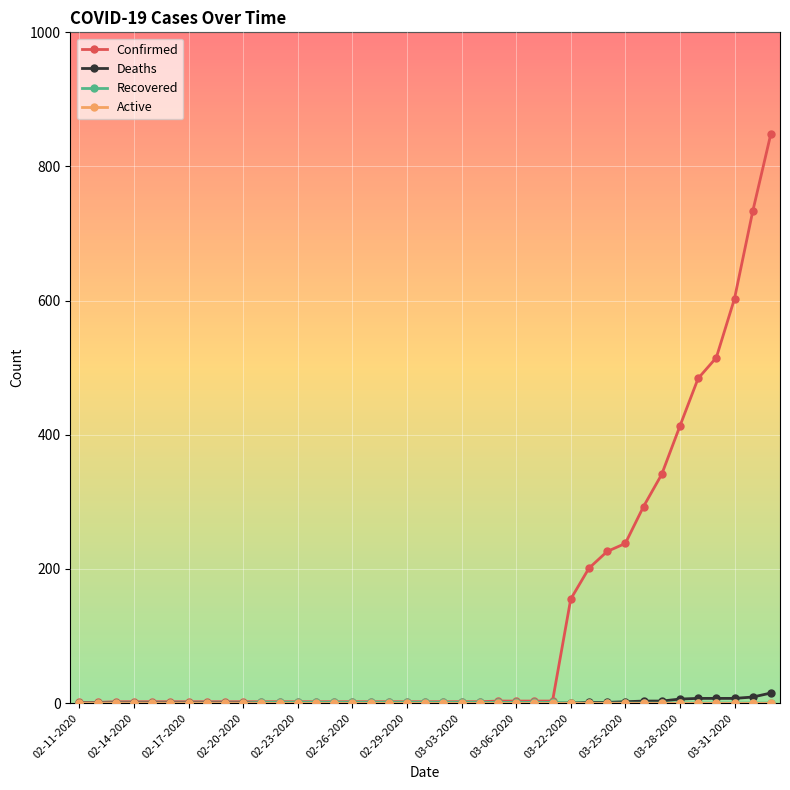

What is the maximum value shown in the chart?

849